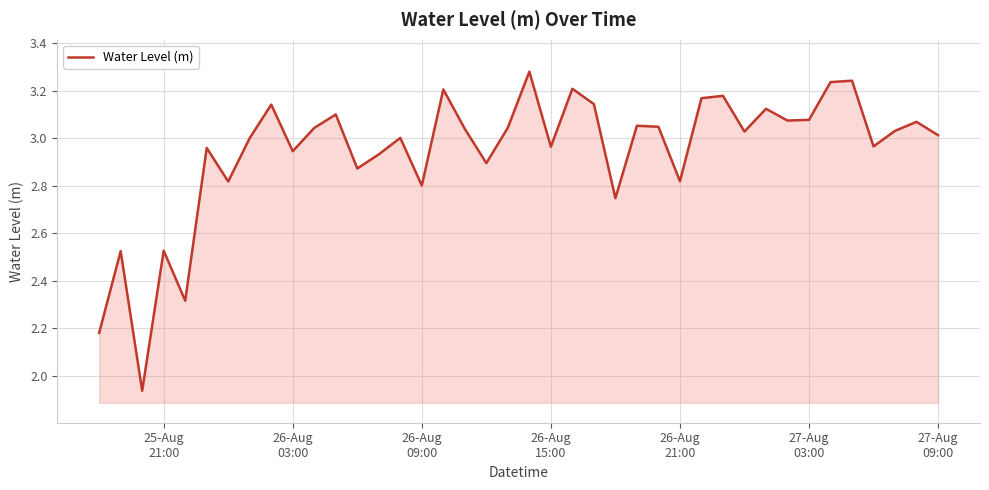

How many interior local valleys (lower than both neighbors) does the data have?

13